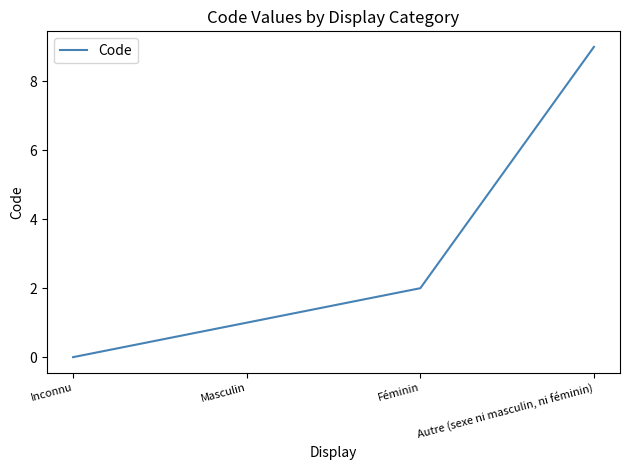

Reading left to right, transcribe all the data shown in this chart.

0	1	2	9